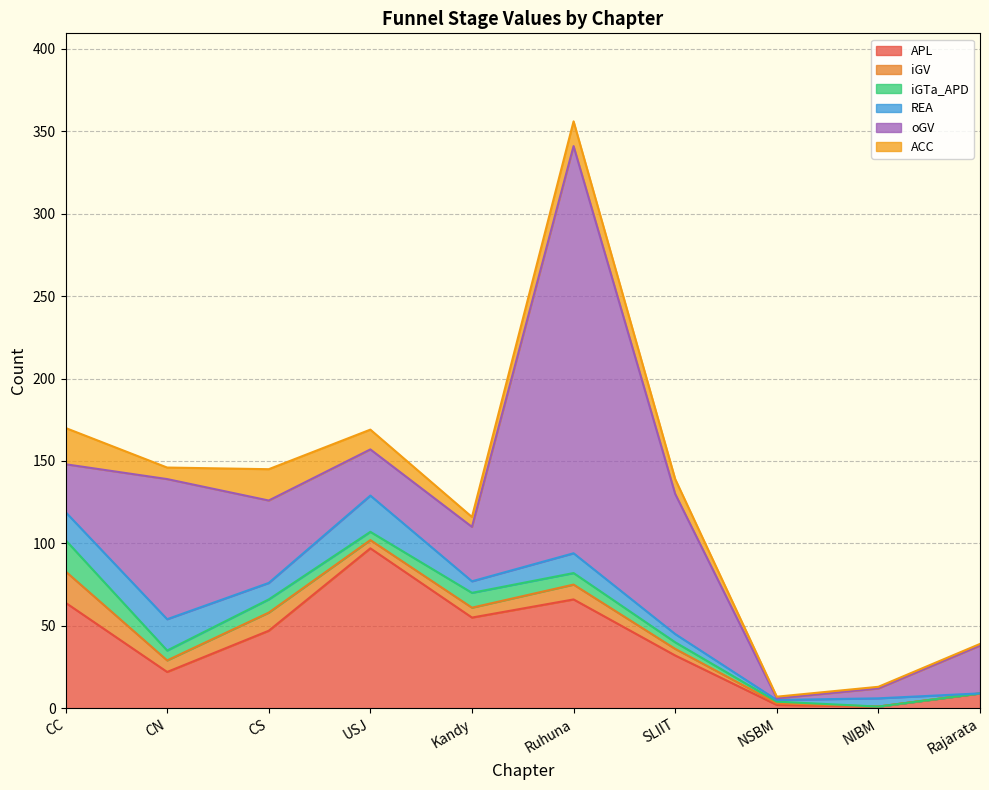

In oGV, how many points are lower than both neighbors (excluding endpoints)?

2